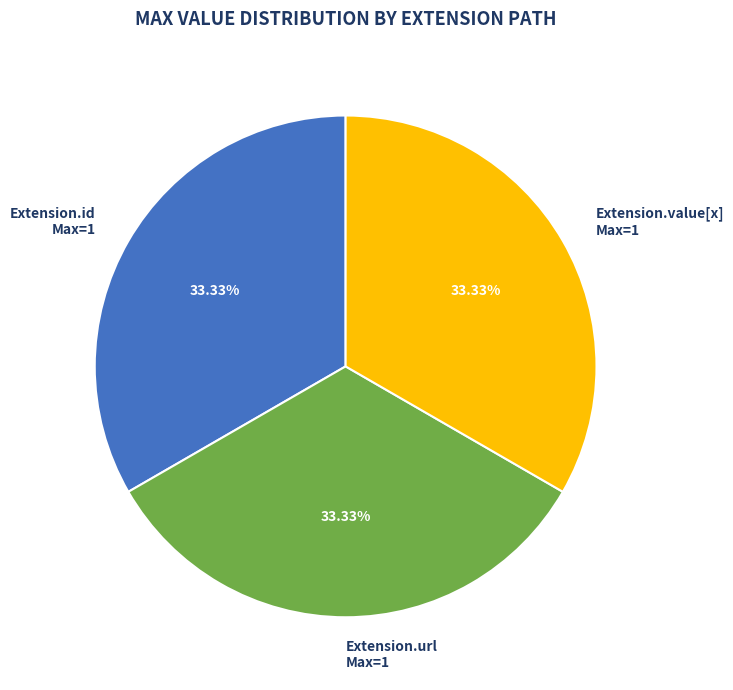

What is the ratio of the value at Extension.url Max=1 to the value at Extension.value[x] Max=1?

1.0